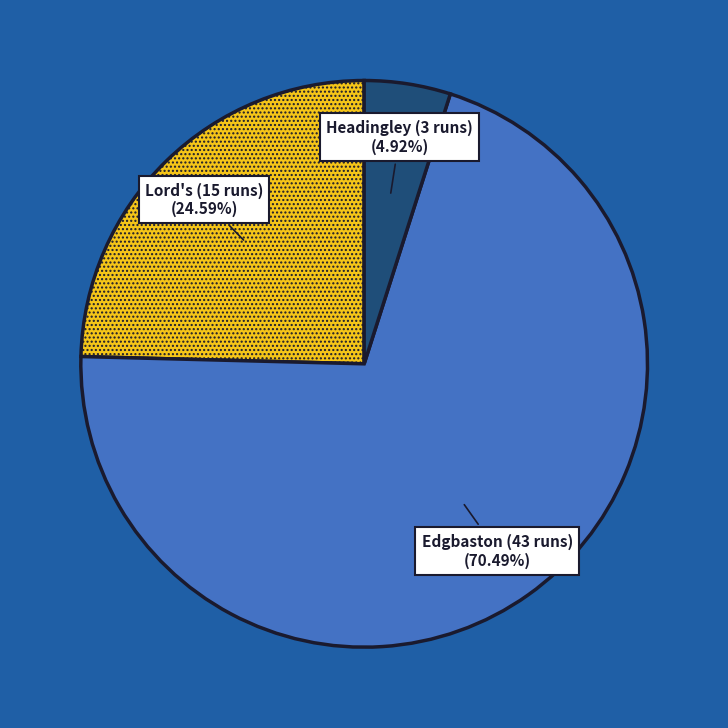

Which category has the smallest portion of the pie?

Headingley (3 runs)